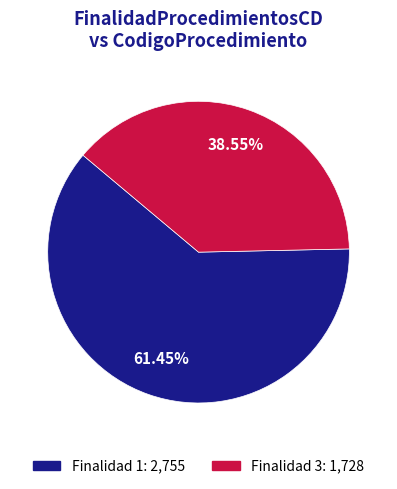

How many slices are in this pie chart?

2